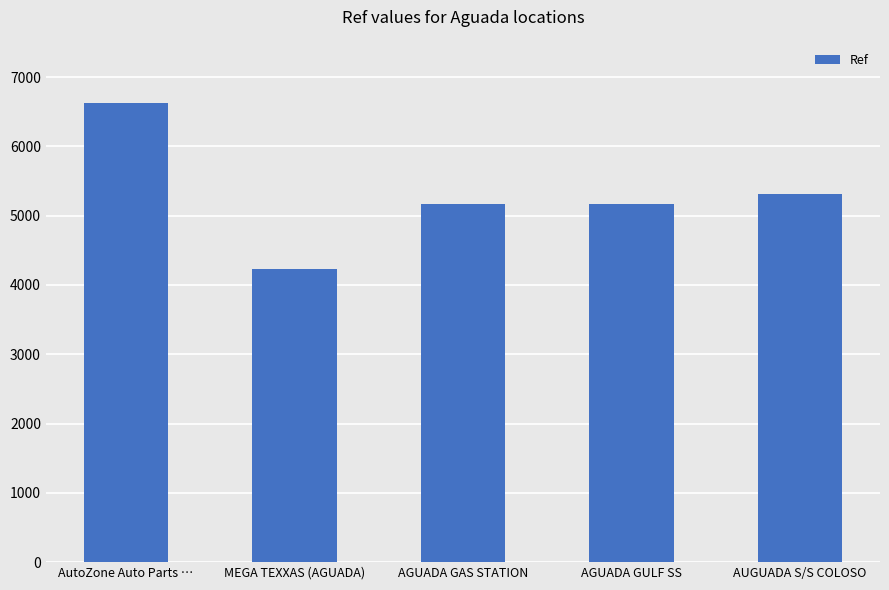

What is the difference between the maximum and minimum values?

2397